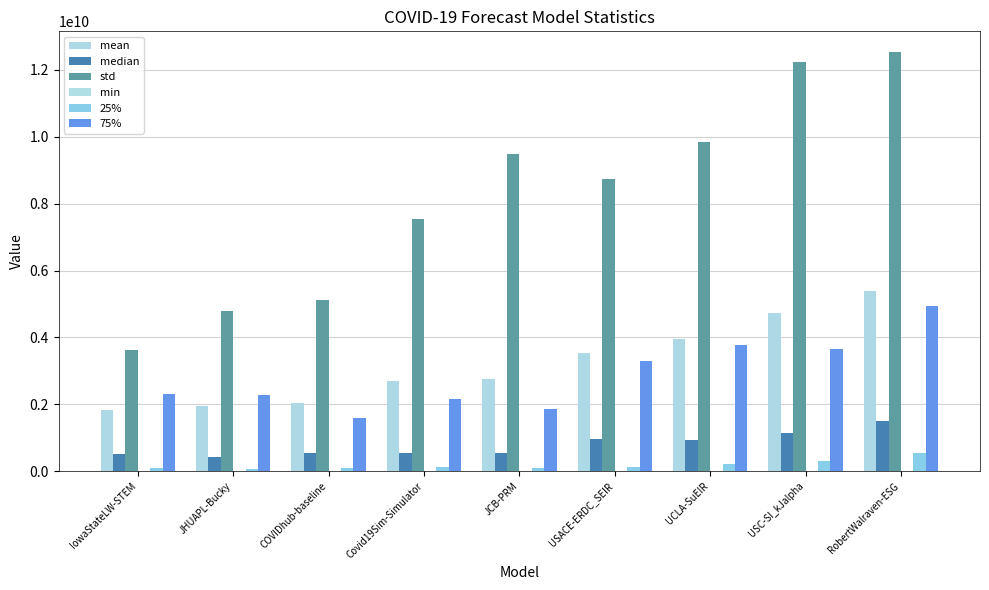

Is the value of mean at USACE-ERDC_SEIR greater than the value of 25% at USACE-ERDC_SEIR?

Yes